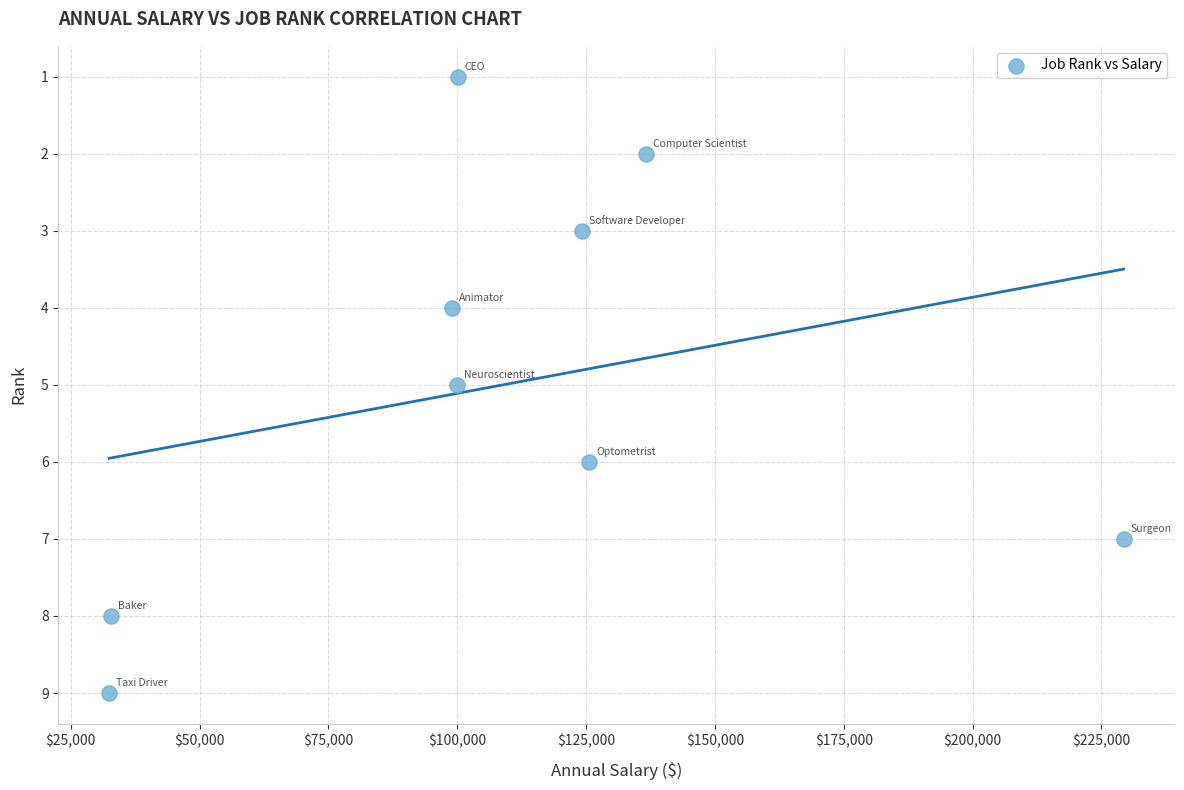

What is the average X value?

108878